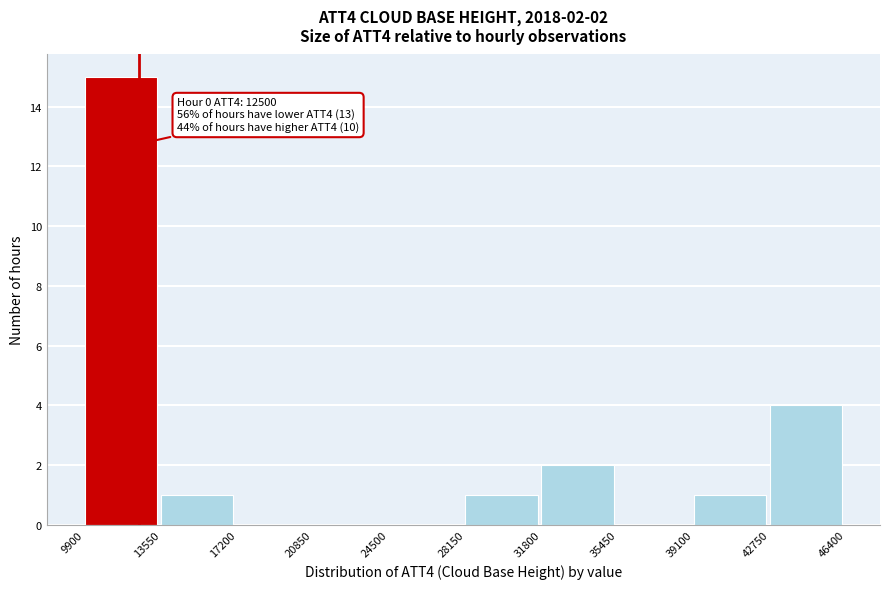

Which range on the x-axis has the tallest bar?

9900 to 13550